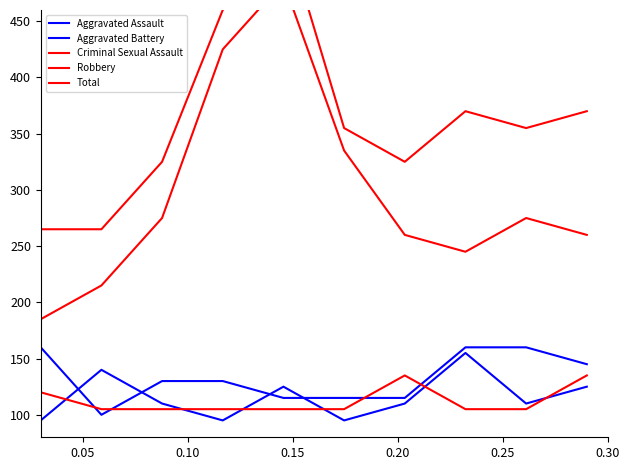

What is the average value of the Aggravated Battery series?

133